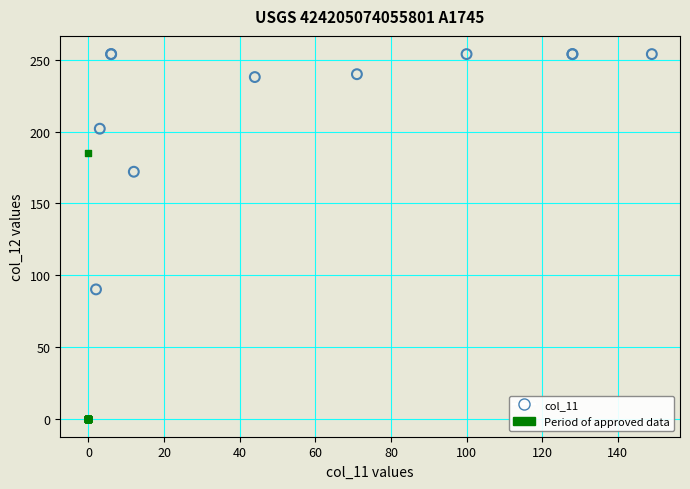

Which series contains the highest Y value?

col_11